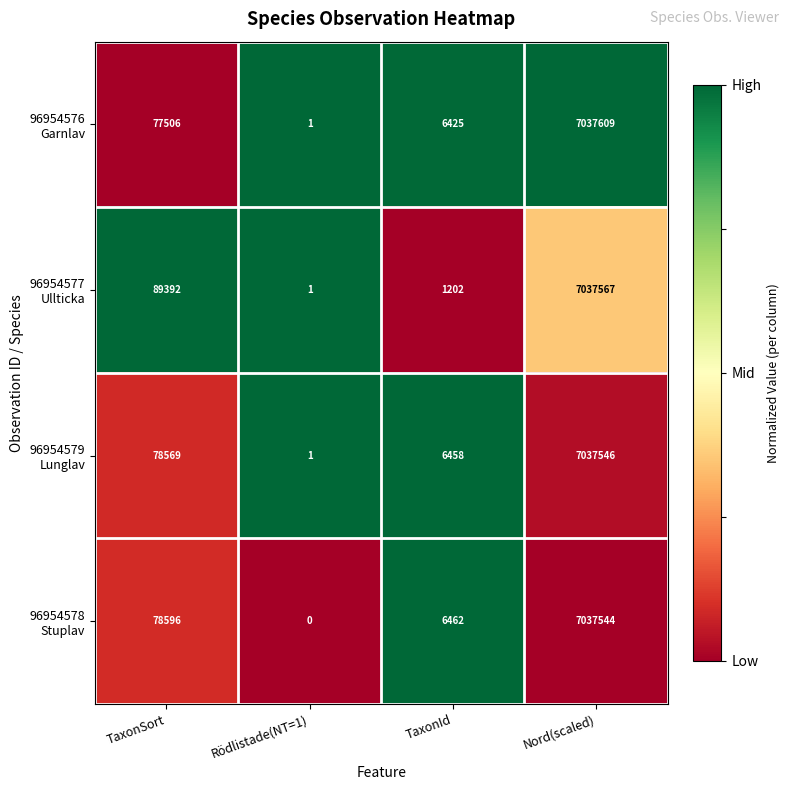

What is the total value across all series at Nord(scaled)?

28150266